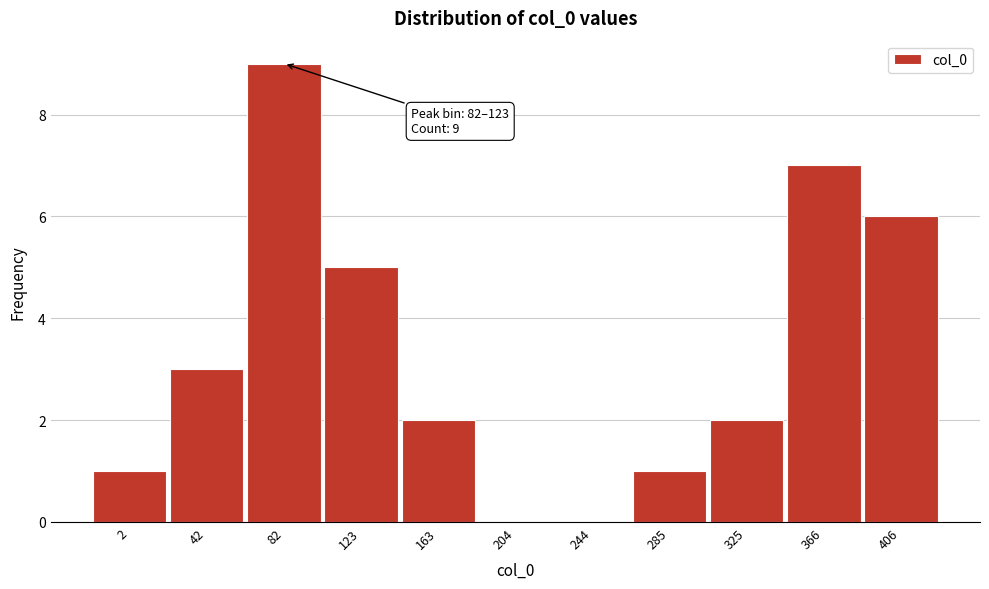

Reading left to right, extract all data points from this chart.

2=1	42=3	82=9	123=5	163=2	204=0	244=0	285=1	325=2	366=7	406=6